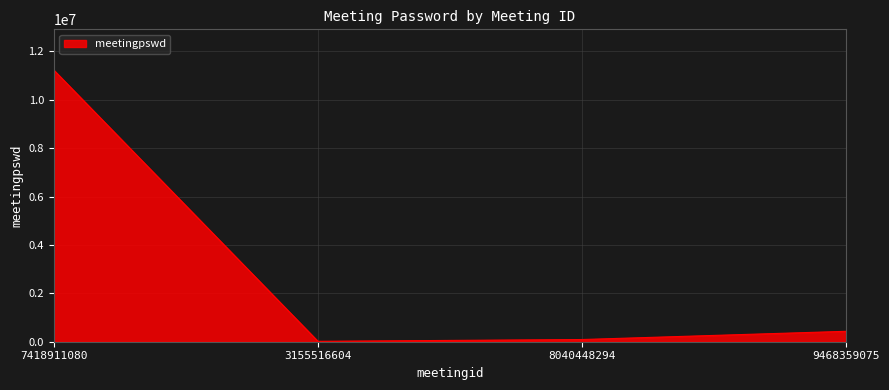

True or false: the data shows 4177094 at 7418911080.

False